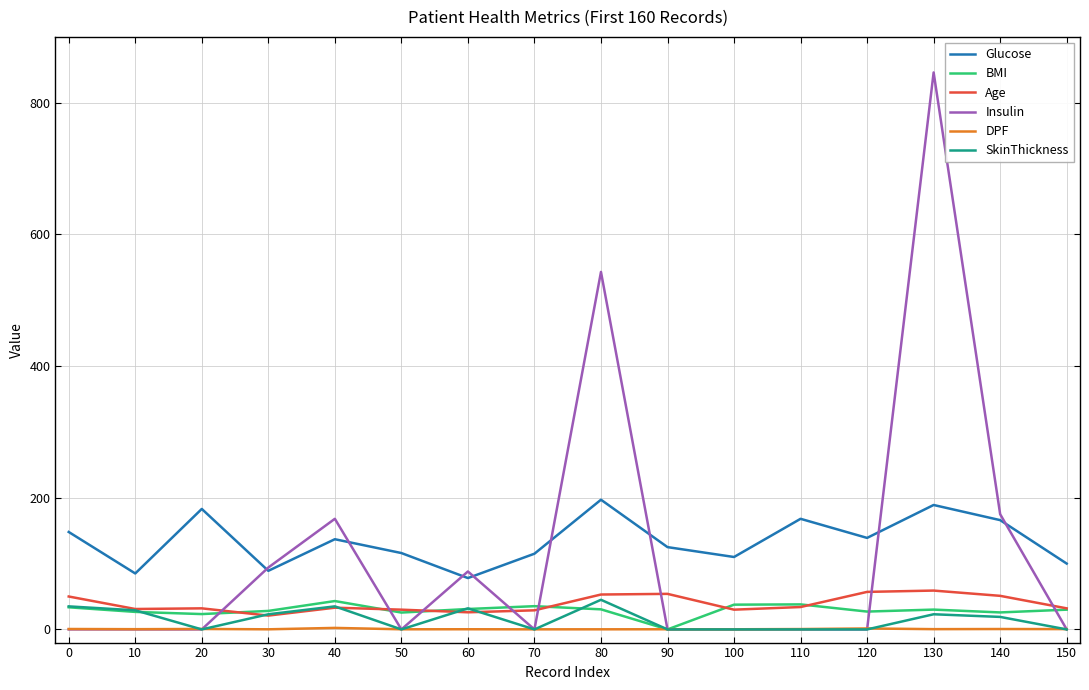

What is the total value across all series at 100?

177.8